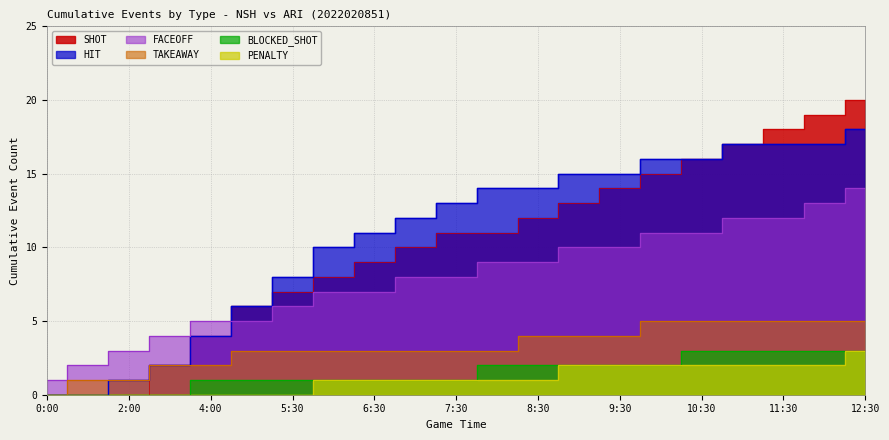

Which has a higher value, 7:30 or 6:30?

7:30